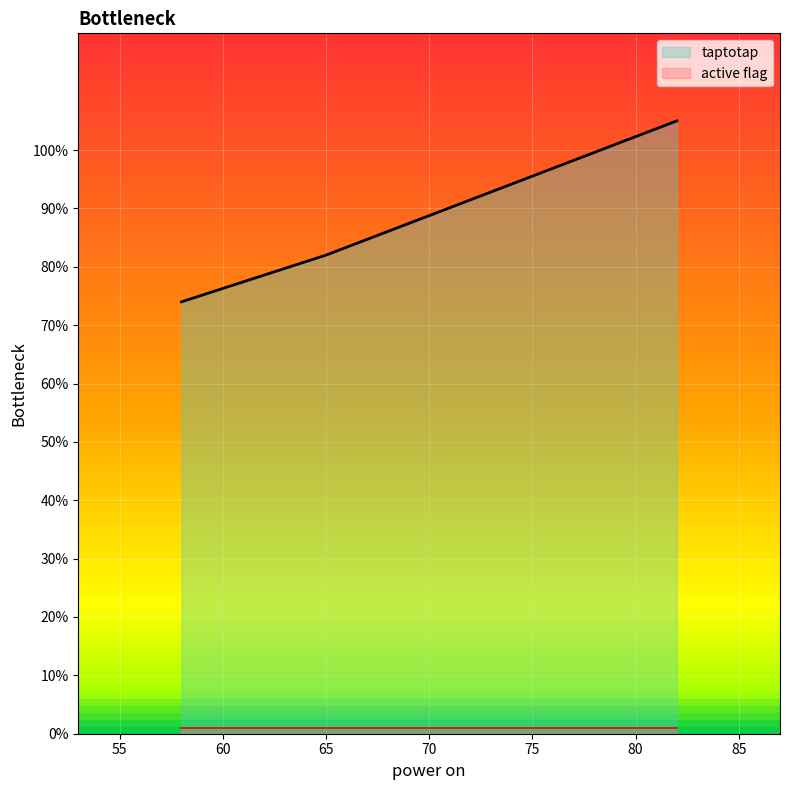

What are all the series names shown in the legend?

taptotap, active flag